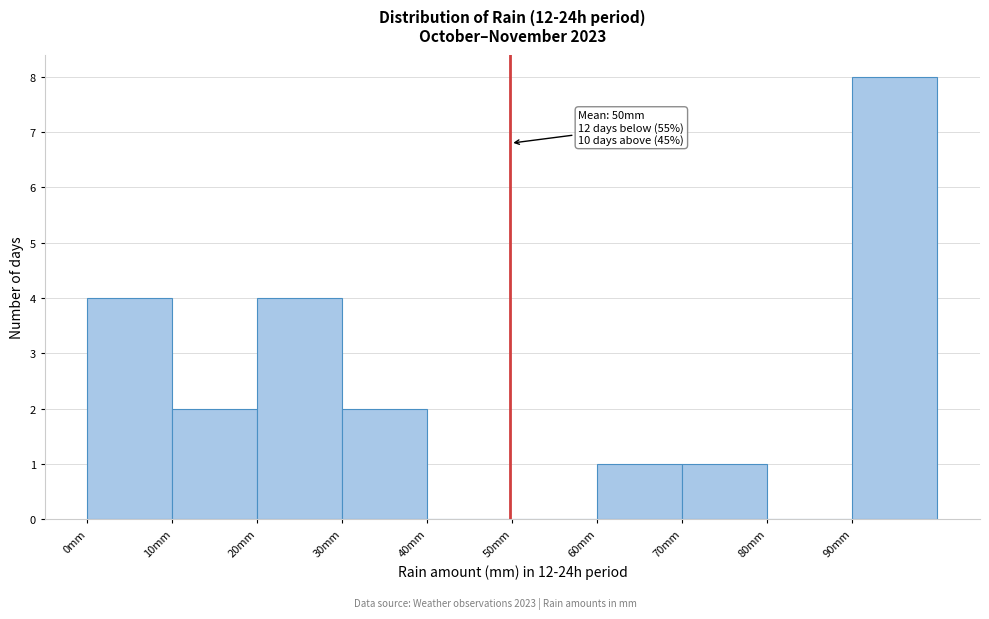

Which range on the x-axis has the tallest bar?

90 to 100